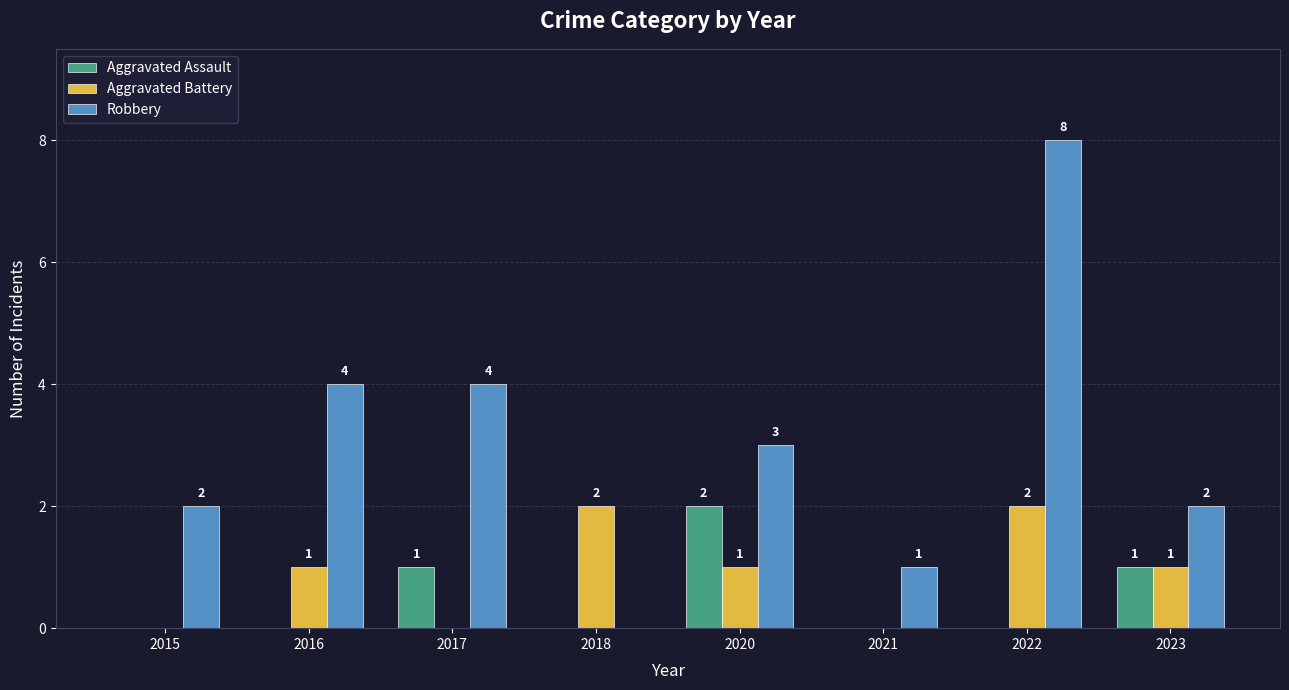

How many positive values does the Aggravated Battery series have?

5